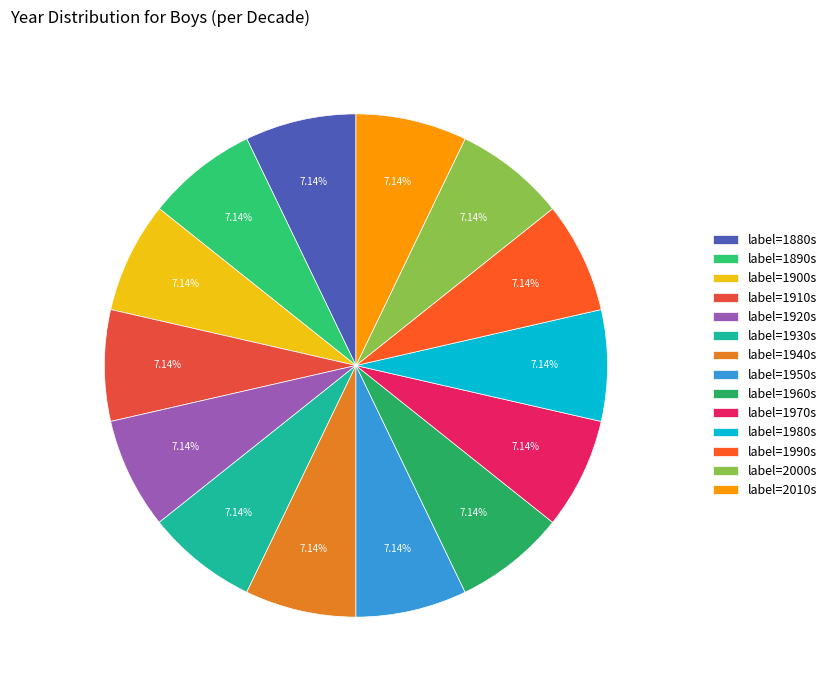

Count the number of slices in the pie.

14